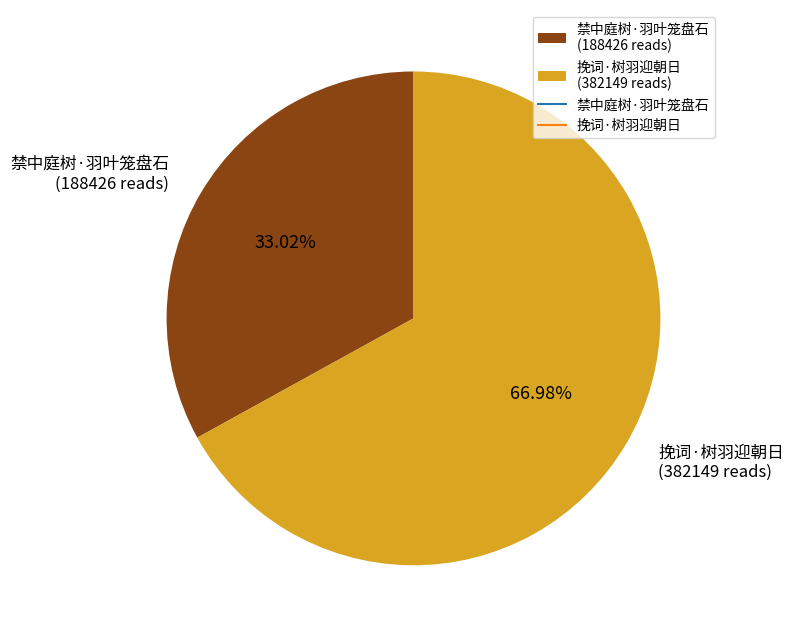

To the nearest percent, what portion does 禁中庭树·羽叶笼盘石 represent?

33%